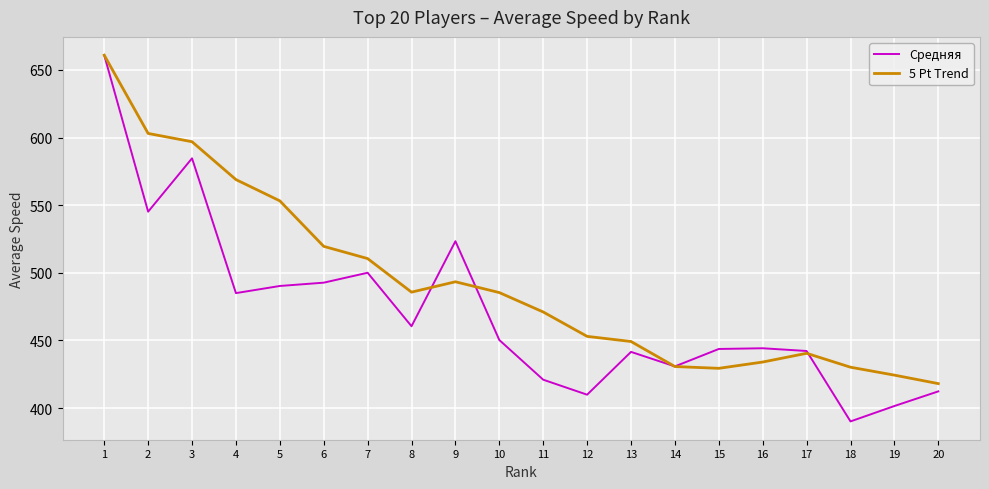

What is the spread (max minus min) of values at 5?

62.9